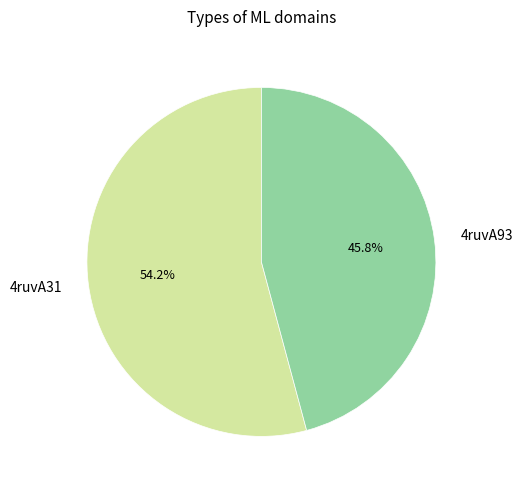

Between 4ruvA93 and 4ruvA31, which is larger?

4ruvA31